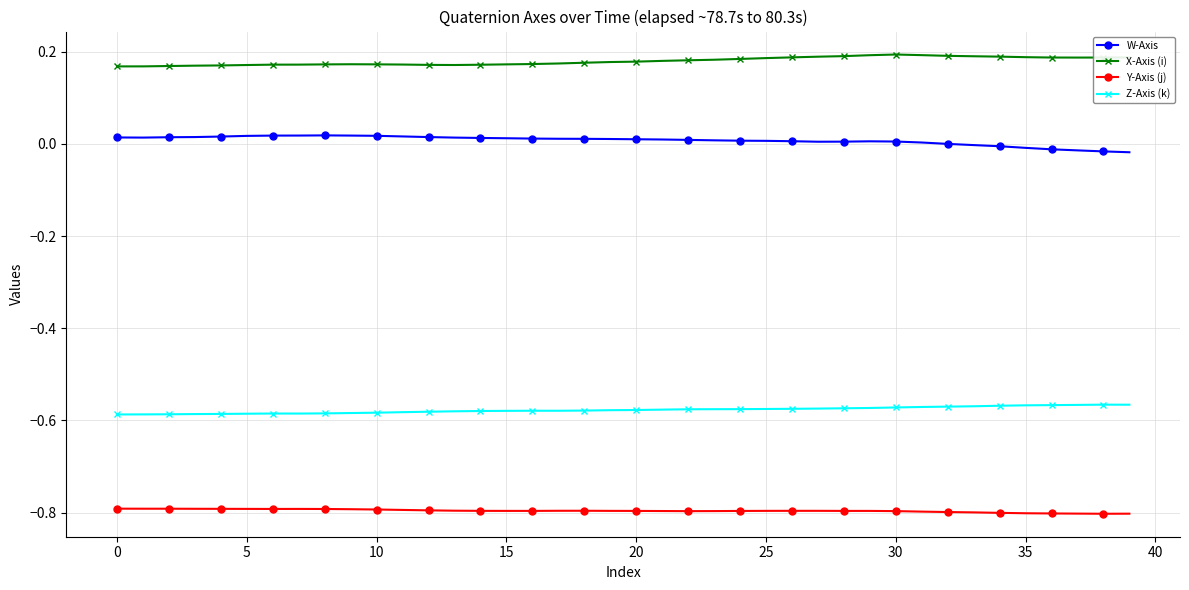

What is the minimum value shown in the chart?

-0.8